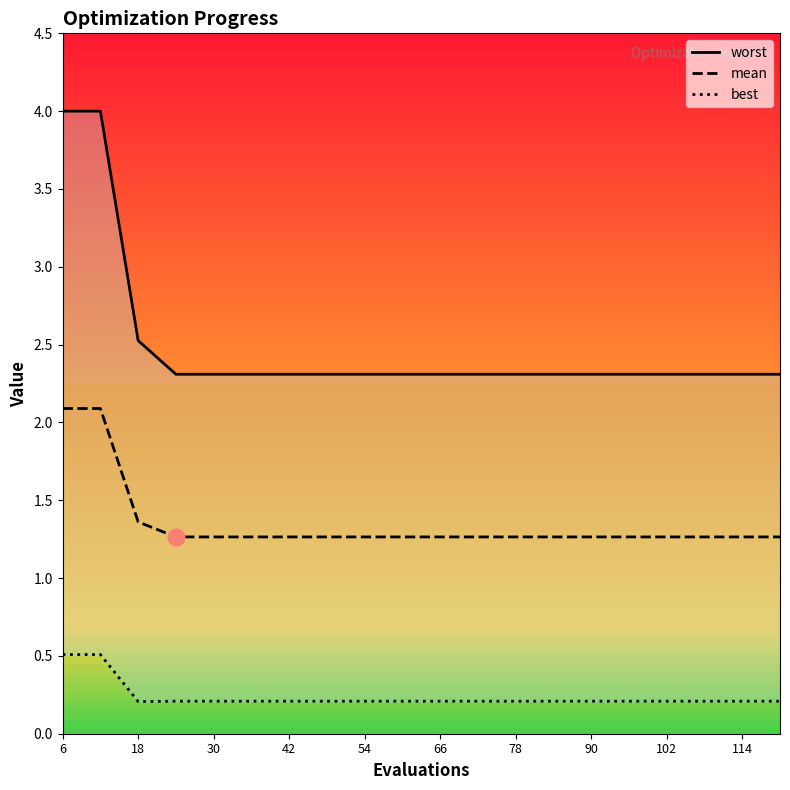

At how many categories does at least one series exceed 0?

20